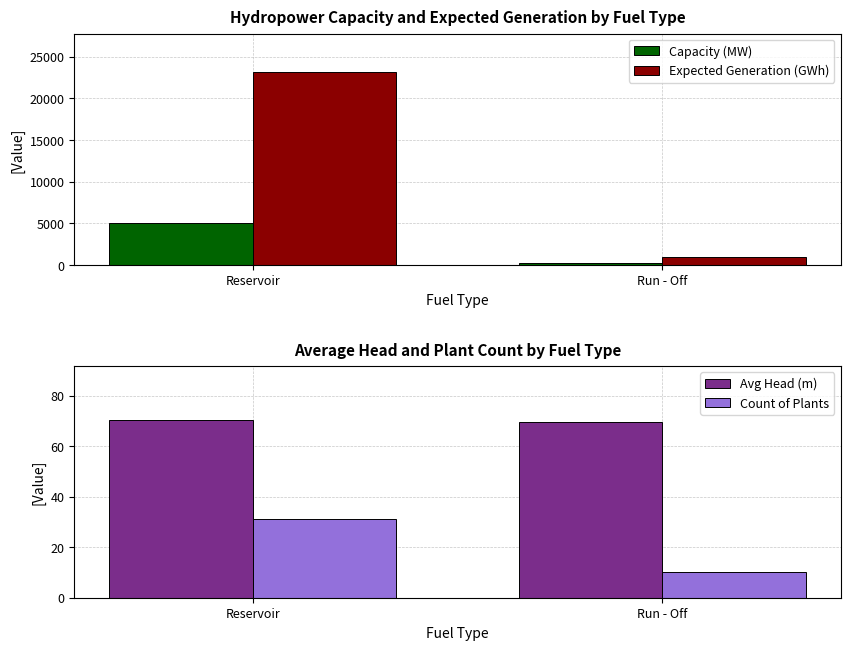

Reading right to left, what are all the values shown in this chart?

Capacity (MW): 215.8	5054.0
Expected Generation (GWh): 944.3	23141.1
Avg Head (m): 69.7	70.6
Count of Plants: 10.0	31.0